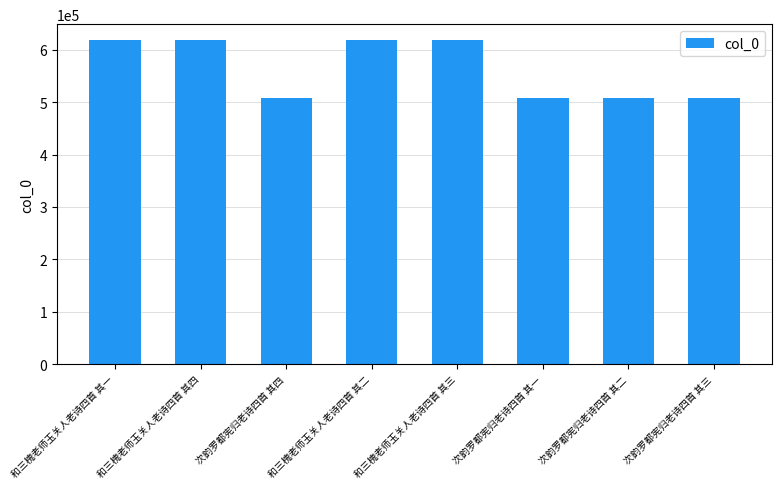

The chart shows a value of 377959 at 和三槐老师玉关人老诗四首 其四. True or false?

False